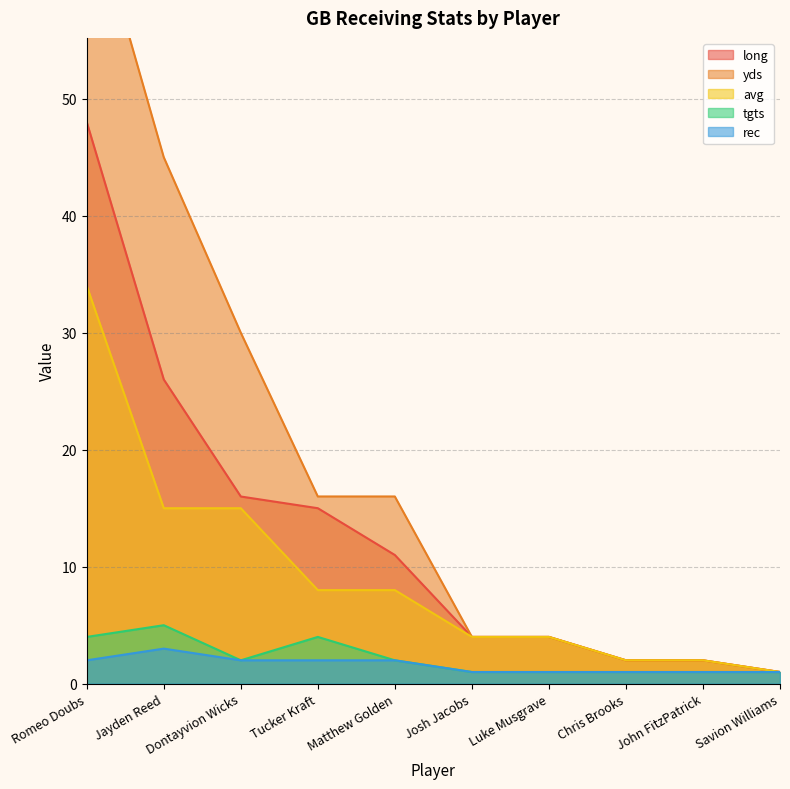

True or false: long and yds intersect in this chart.

False